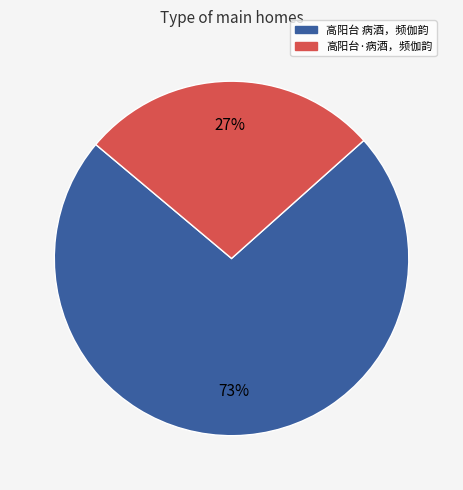

Which category accounts for the majority?

高阳台 病酒，频伽韵